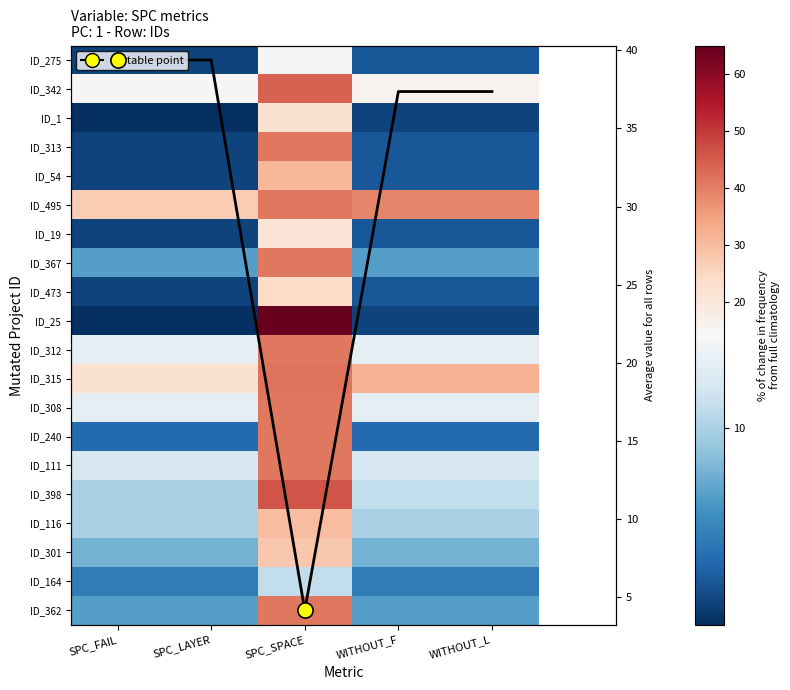

True or false: ID_398 has a value of 10.0 at SPC_FAIL.

True